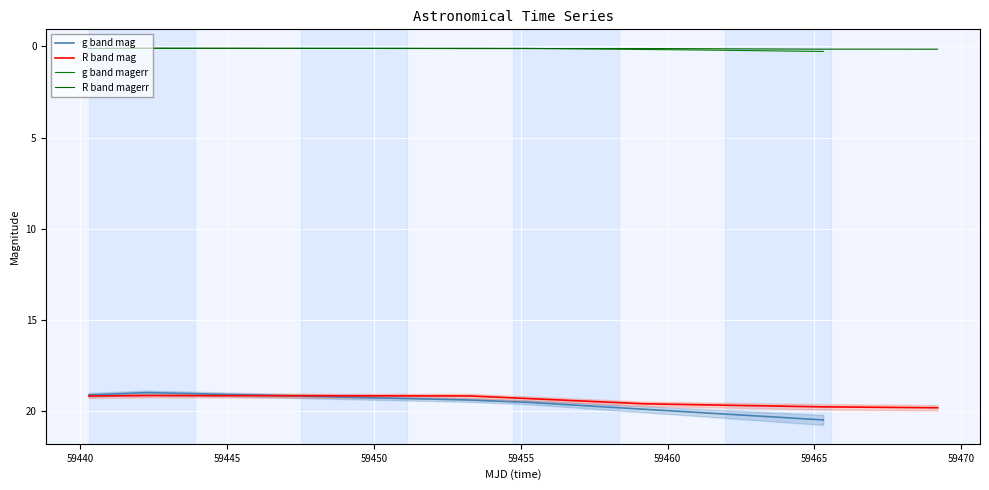

Which series ends up on top after the final intersection of R band magerr and g band magerr?

g band magerr